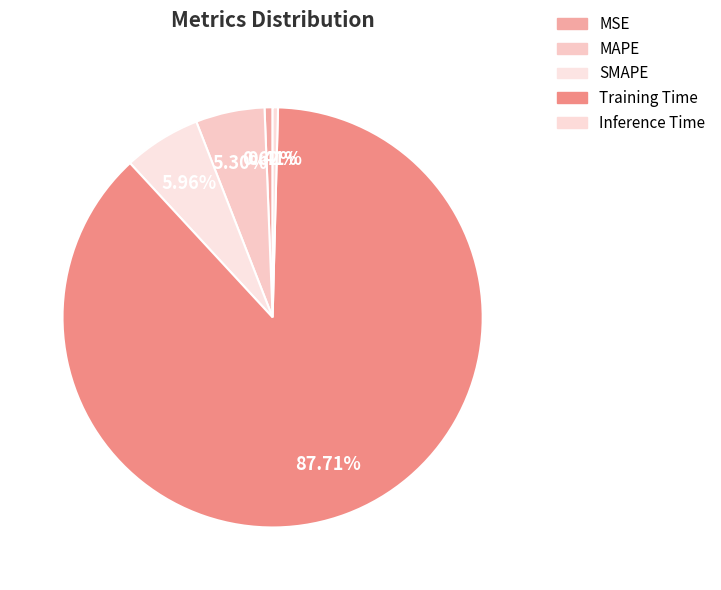

How many slices are in this pie chart?

5